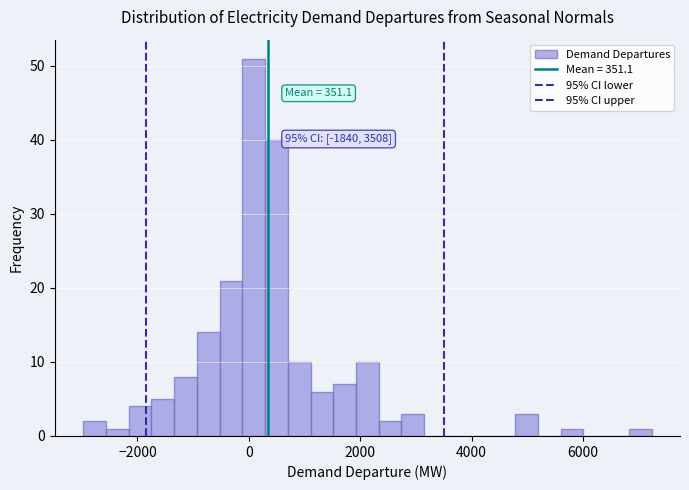

Read against the x-axis, roughly where is the centre of the tallest bar?

0